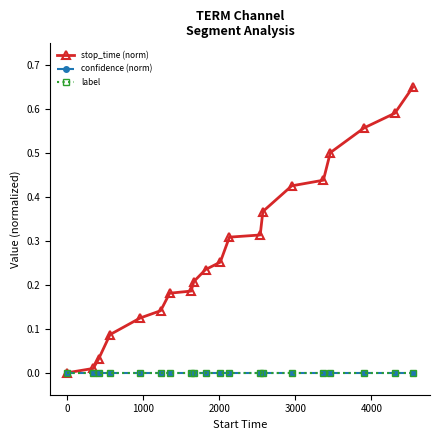

Does the chart have visible grid lines?

No